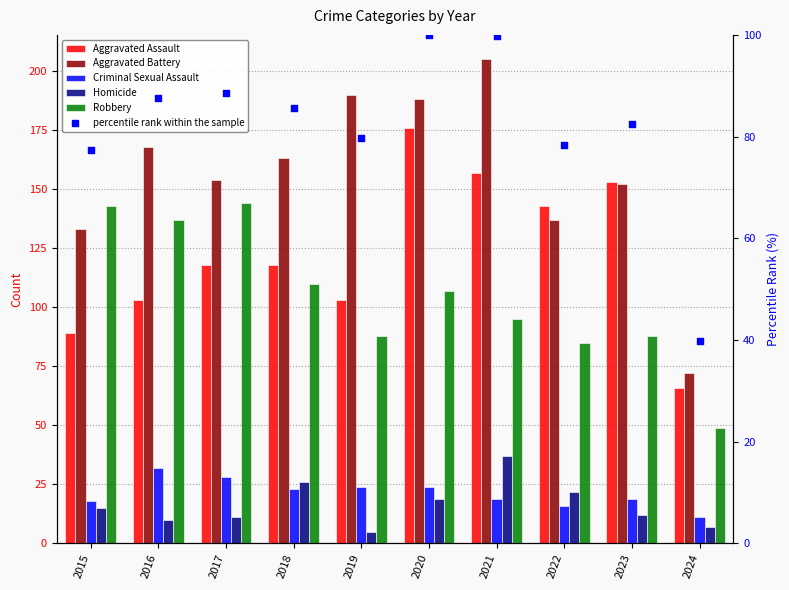

Which series reaches the maximum Y coordinate?

Aggravated Battery